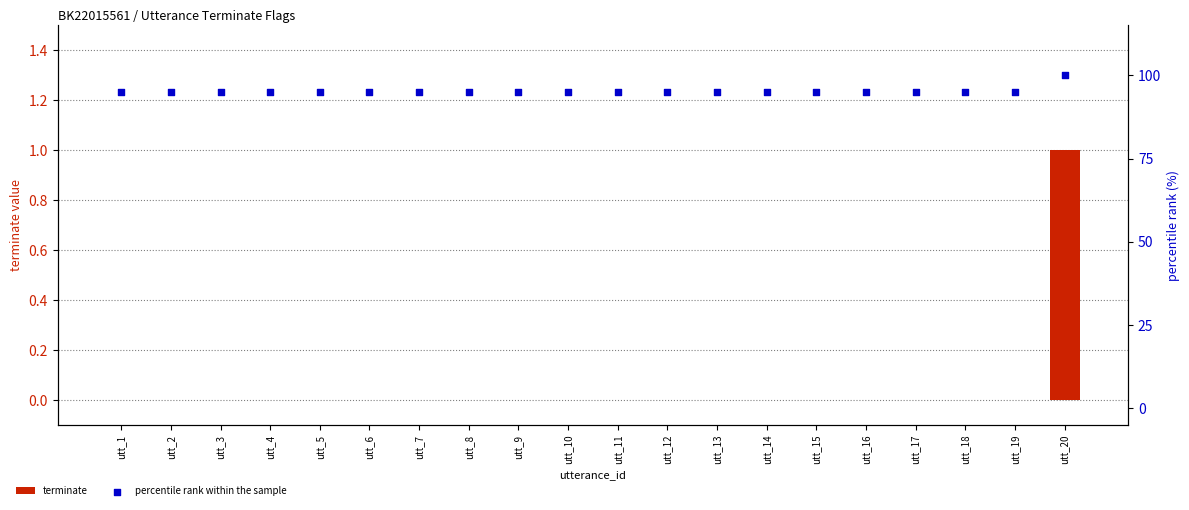

What are all the series names shown in the legend?

terminate, percentile rank within the sample